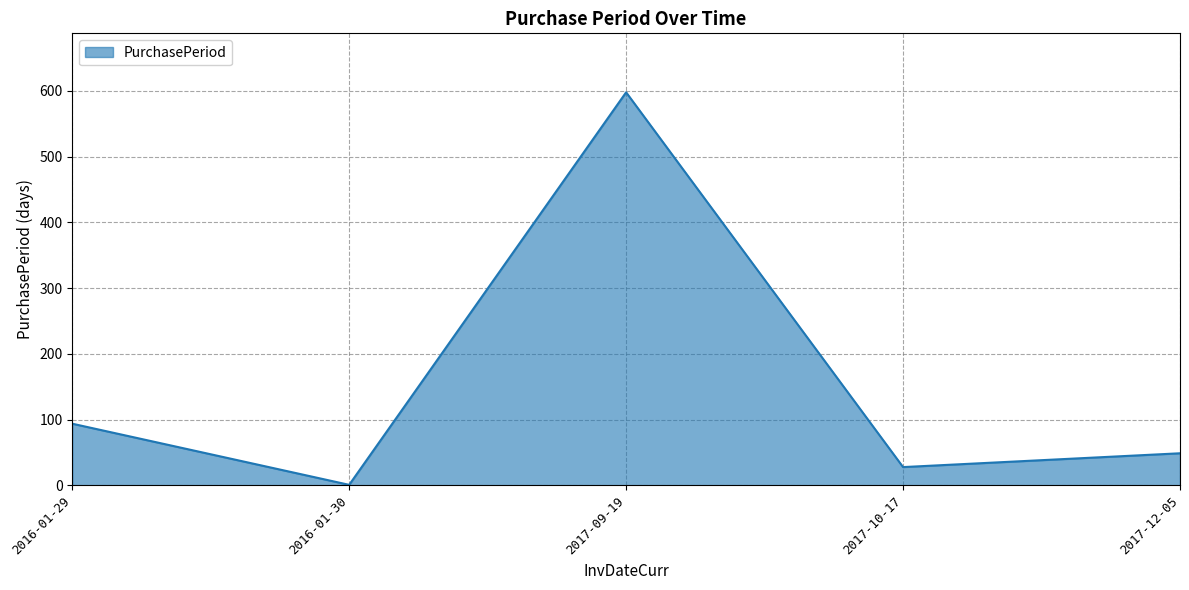

Reading left to right, what are all the values shown in this chart?

94	1	598	28	49